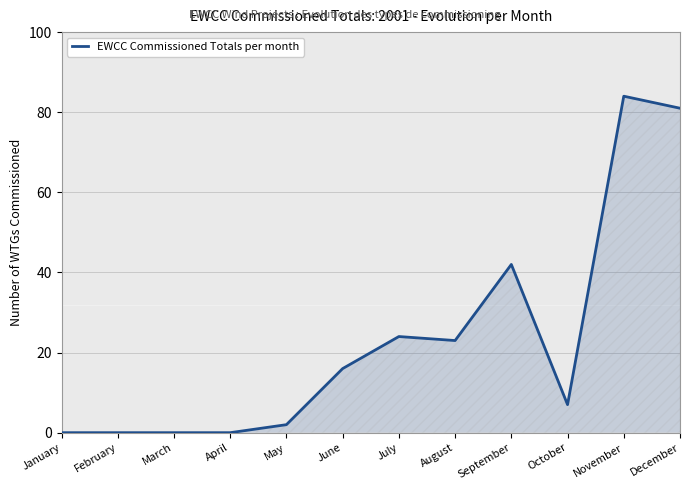

Count the number of categories in the chart.

12